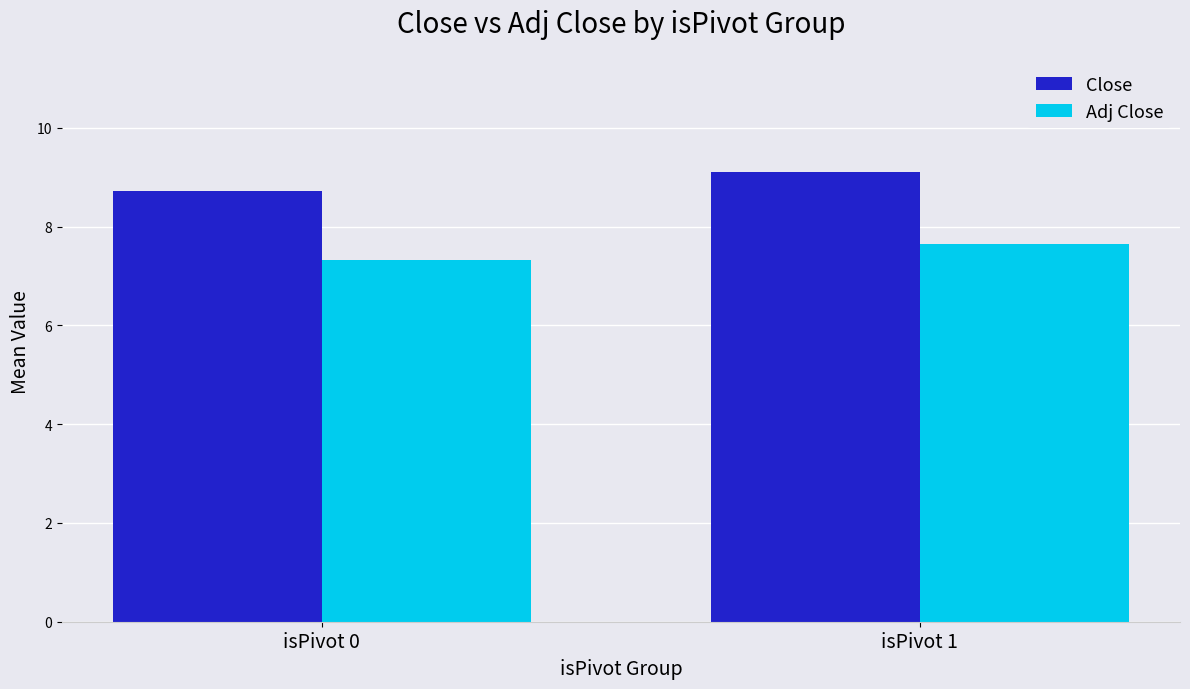

What is the spread (max minus min) of values at isPivot 0?

1.4